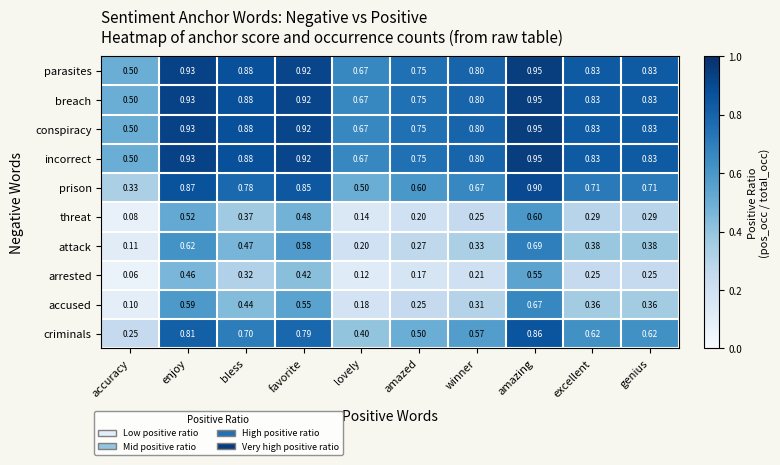

Which series has the largest range (max minus min)?

criminals